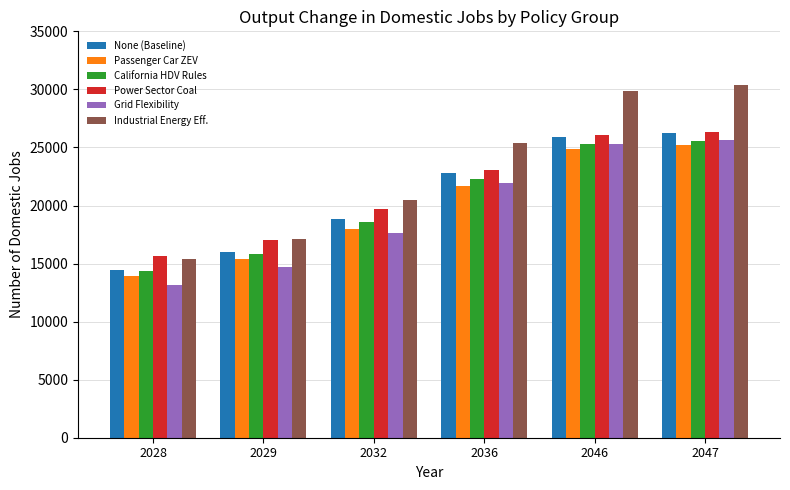

What is the difference between the maximum and minimum values in the Industrial Energy Eff. series?

14912